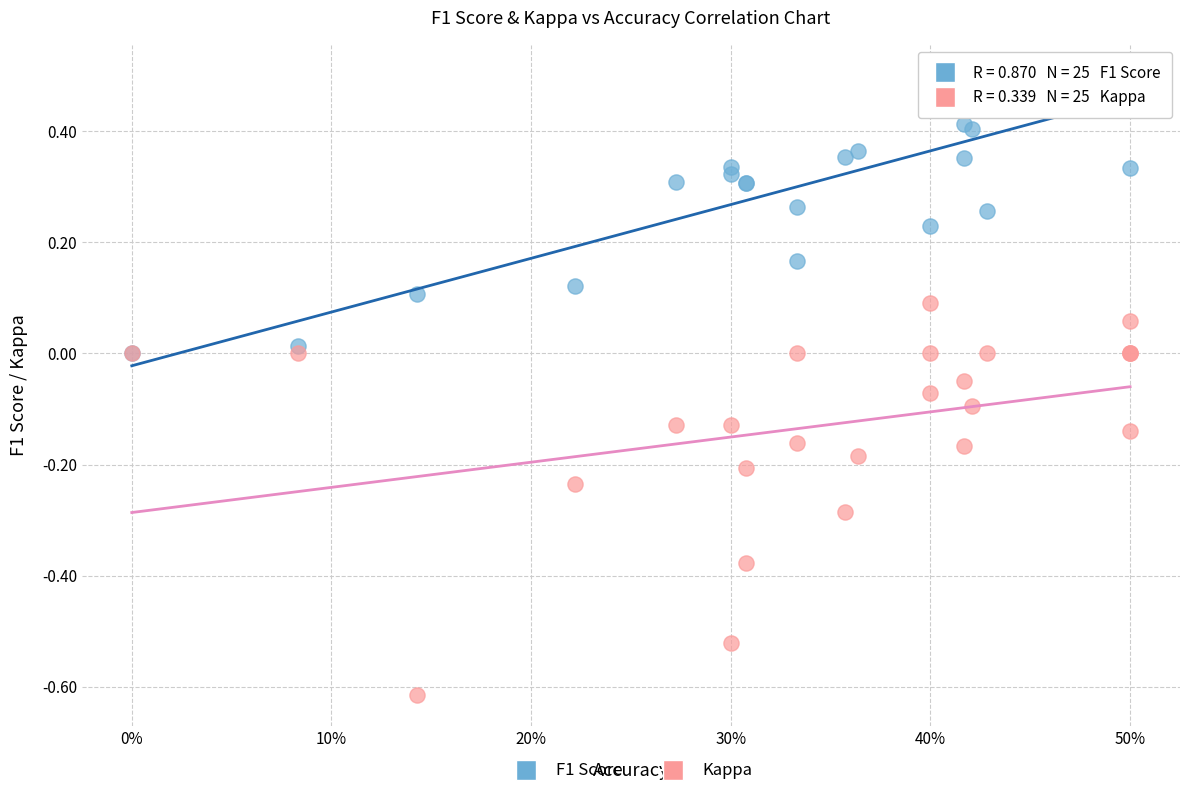

Which series has the widest spread of Y values?

Kappa